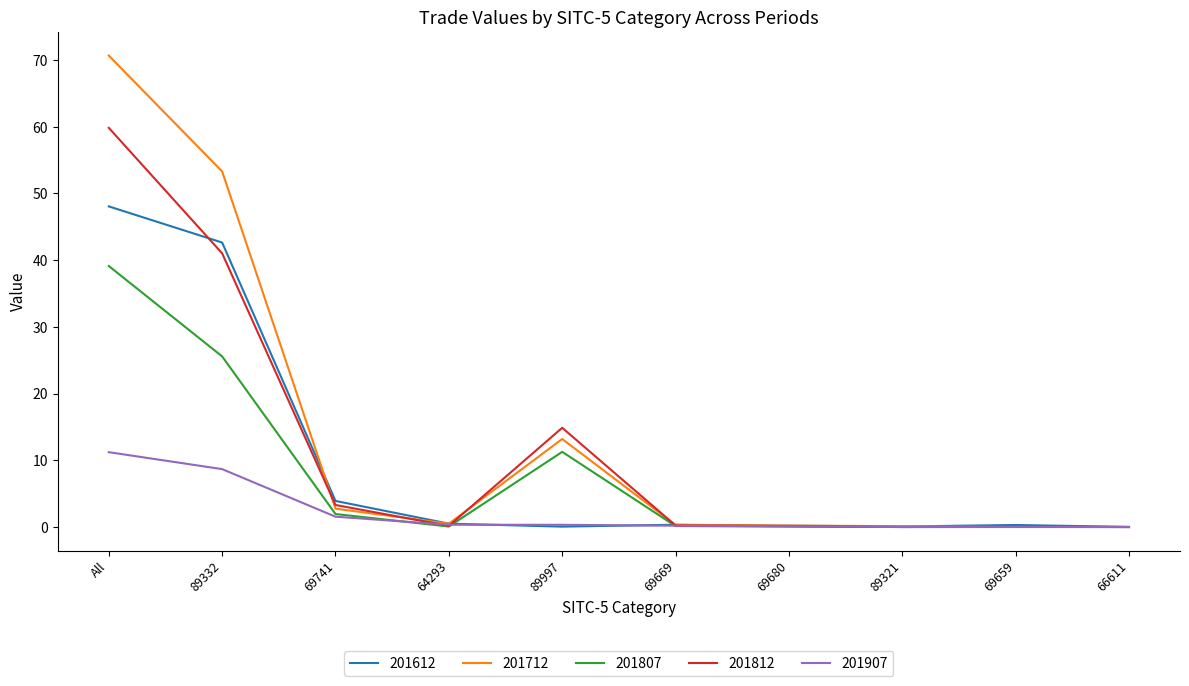

How many lines are shown in the chart?

5